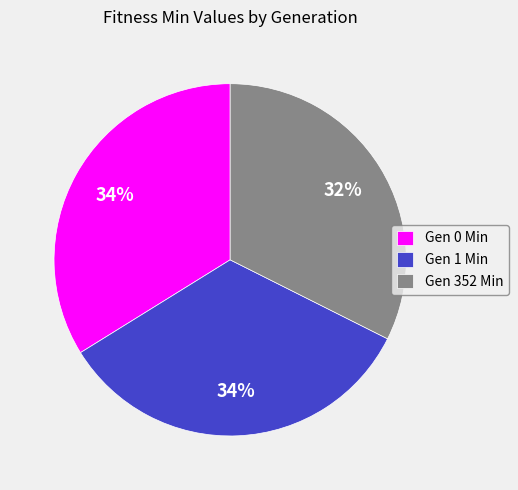

Do Gen 352 Min and Gen 1 Min together represent more than half of the pie?

Yes